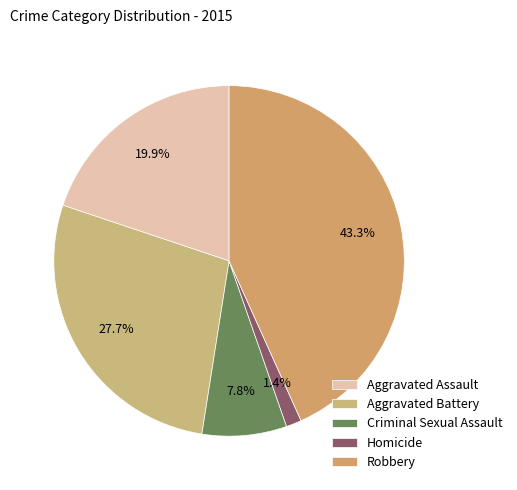

To the nearest percent, what percentage of the pie is Robbery?

43%